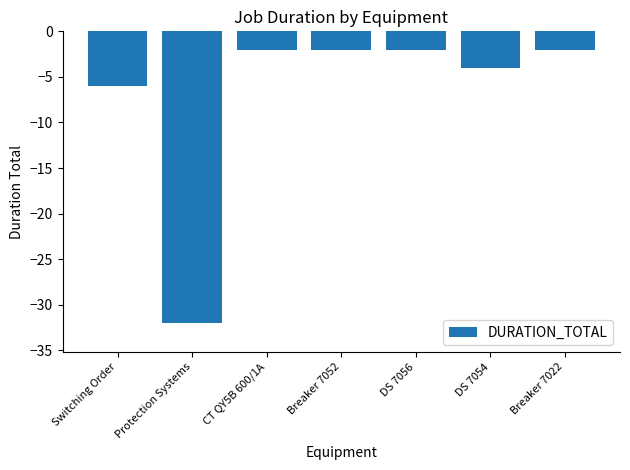

How many series are shown in this chart?

1